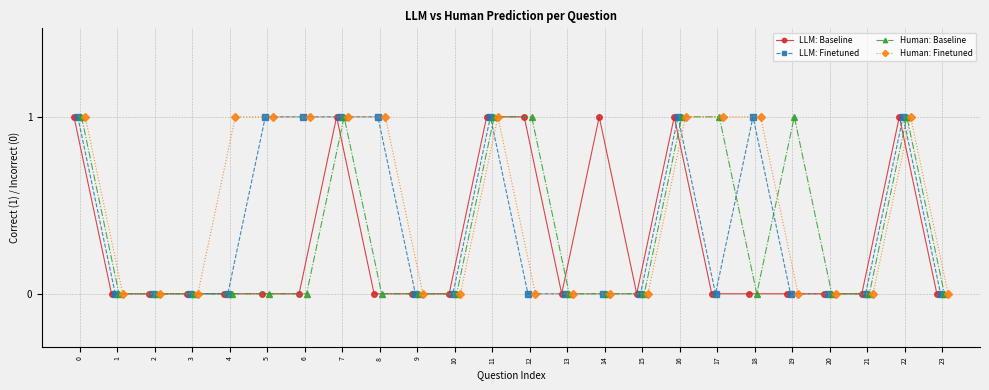

What are all the series names shown in the legend?

LLM: Baseline, LLM: Finetuned, Human: Baseline, Human: Finetuned